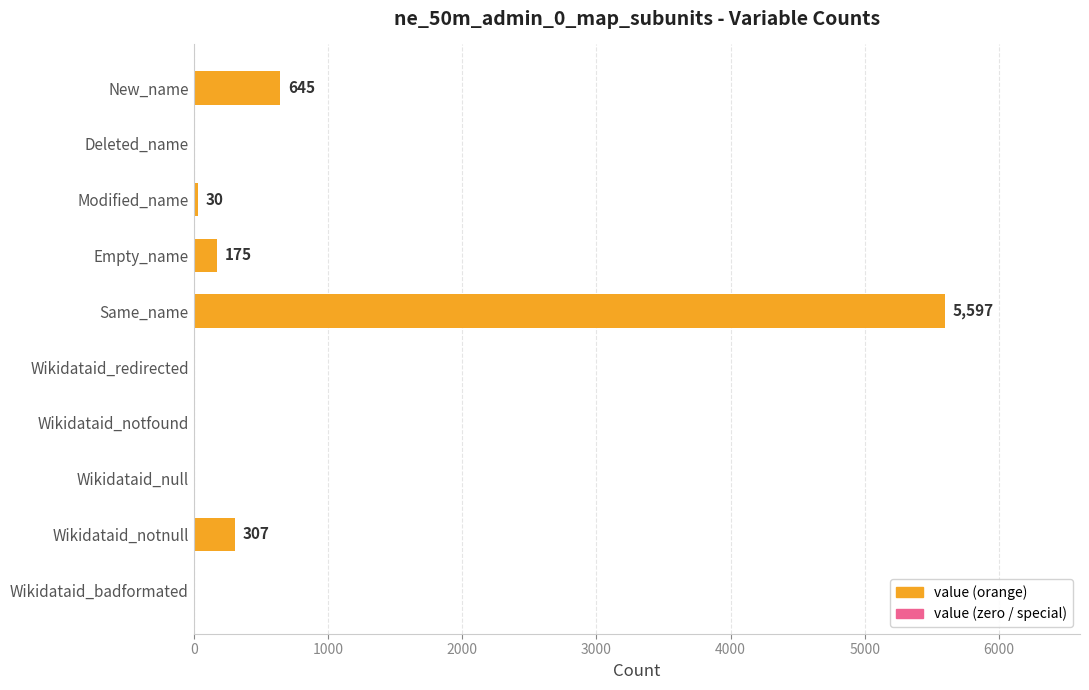

At which label is the value closest to 2798?

New_name